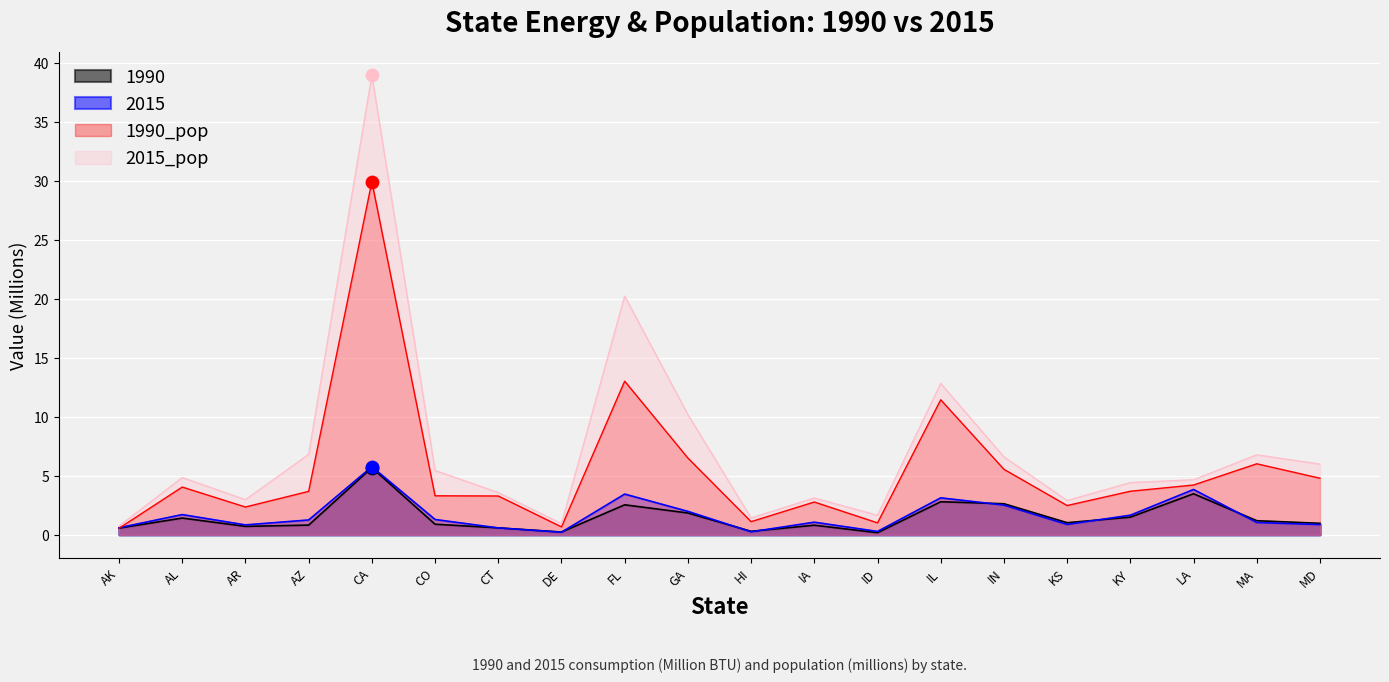

What is the total value across all series at IA?

7.8